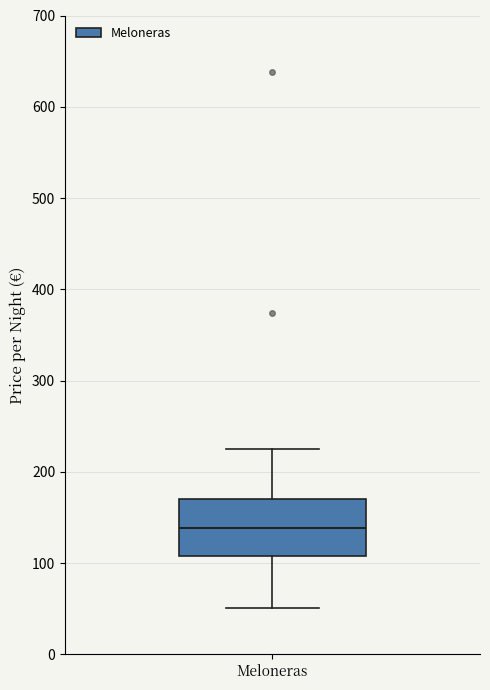

Where does the median line of the box for Meloneras sit on the y-axis? The values are not printed on the chart, so give them approximately, as read against the axis.

140